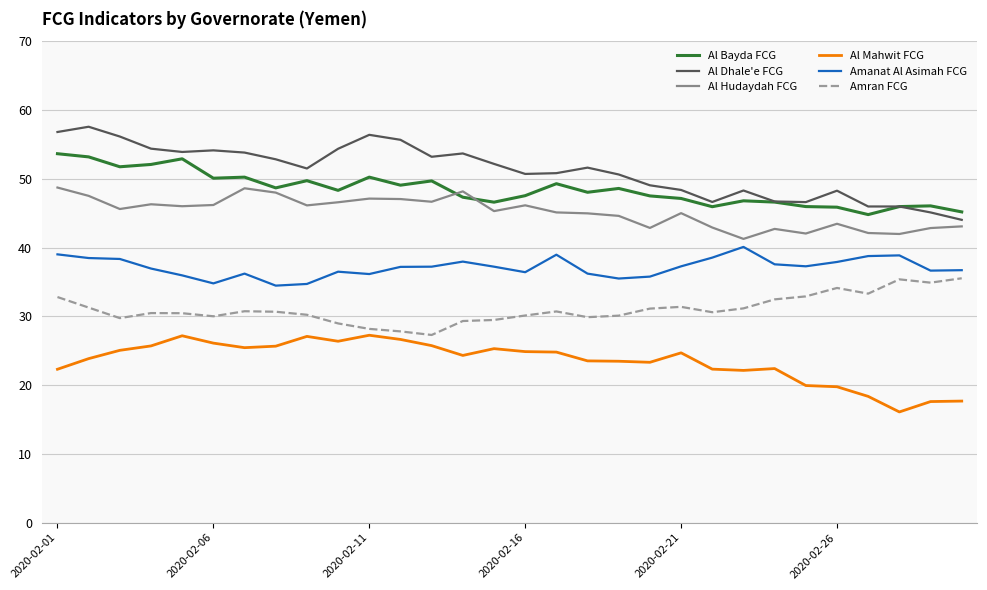

What is the difference between the maximum and second lowest values in the Al Hudaydah FCG series?

6.8